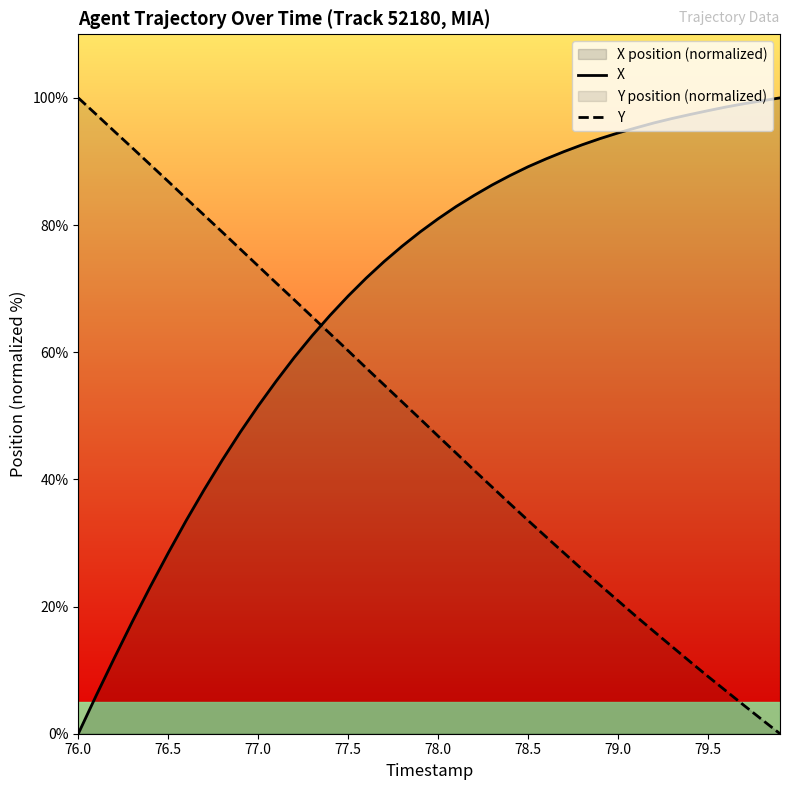

What is the highest value of the X series?

100.0